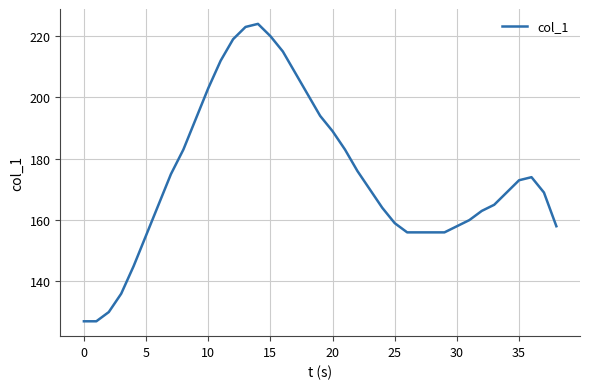

What is the difference between the maximum and minimum values?

97